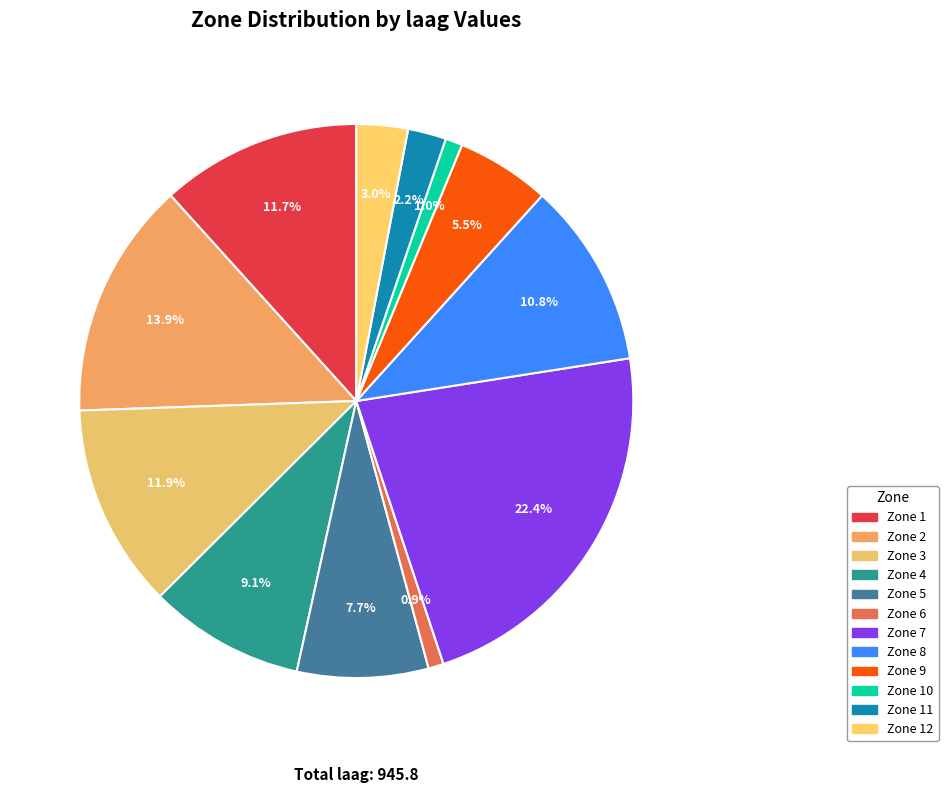

How many slices are in this pie chart?

12